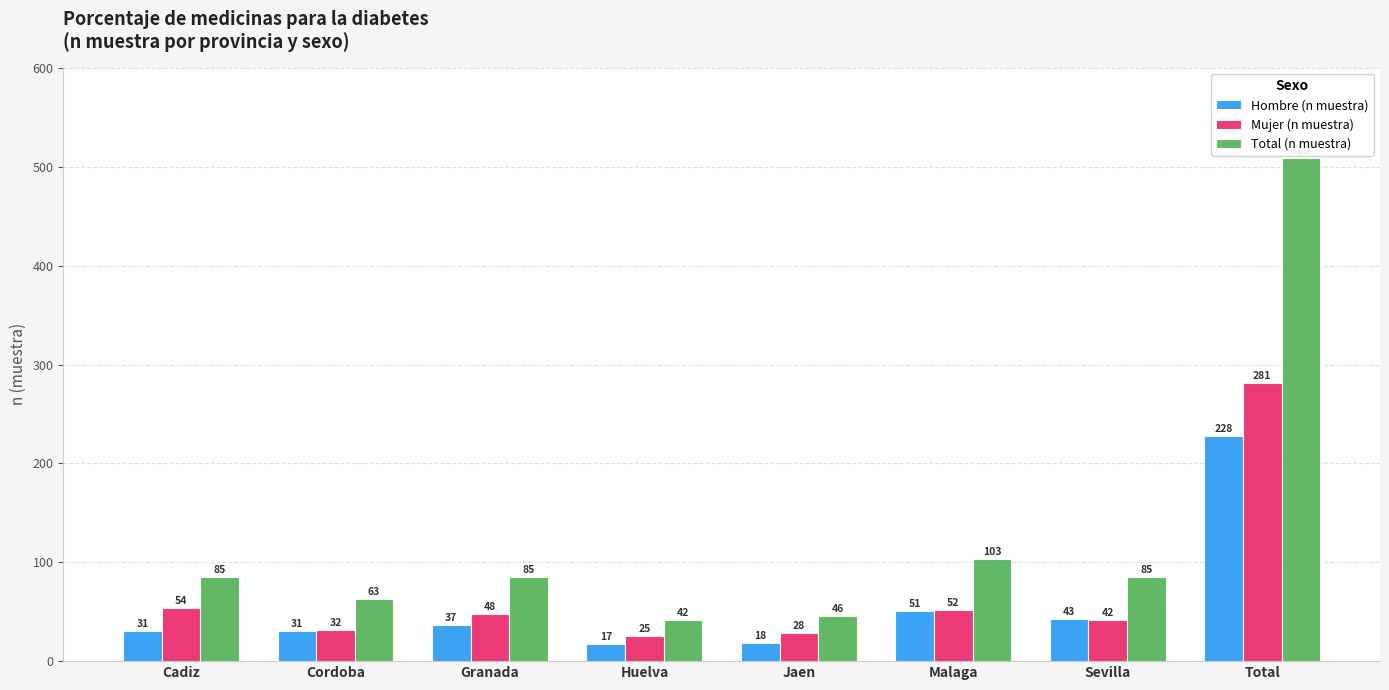

What is the sum of the Mujer (n muestra) values at Granada and Cadiz?

102